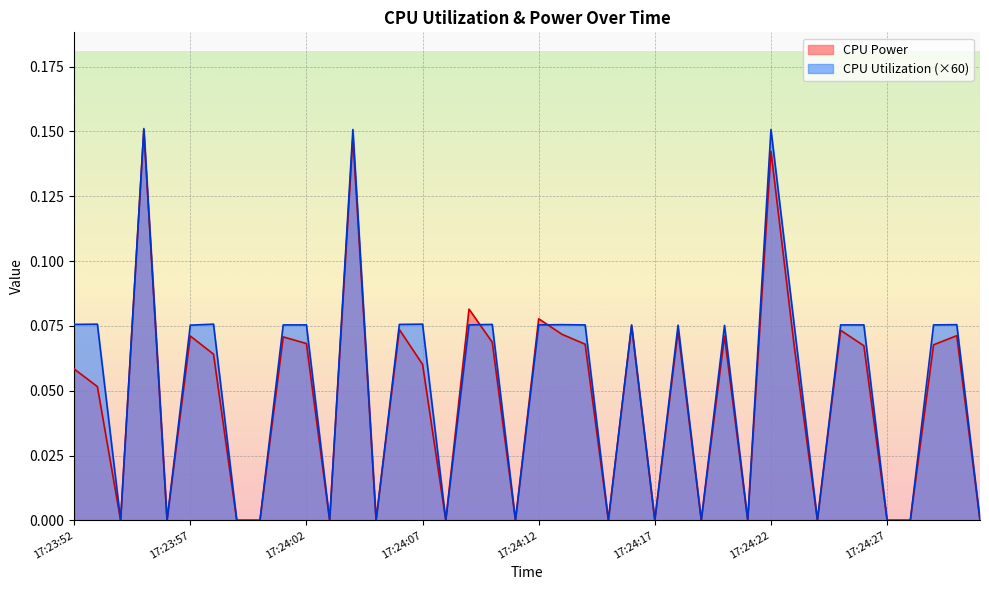

Rank the series at 17:24:31 from highest to lowest value.

CPU Power, CPU Utilization